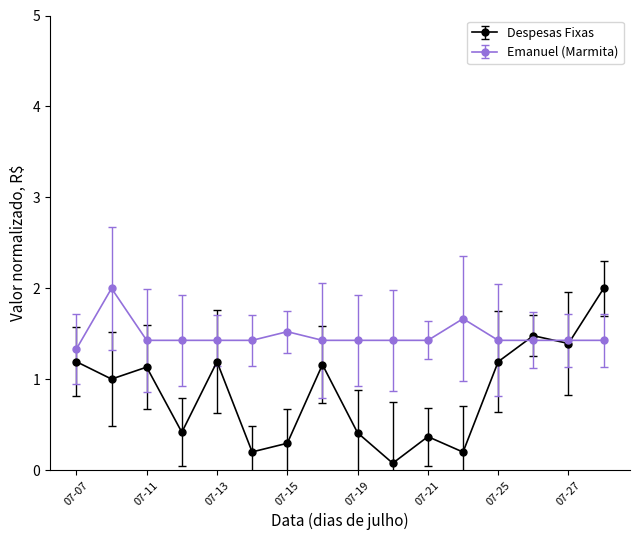

Which series has the largest total across all categories?

Emanuel (Marmita)